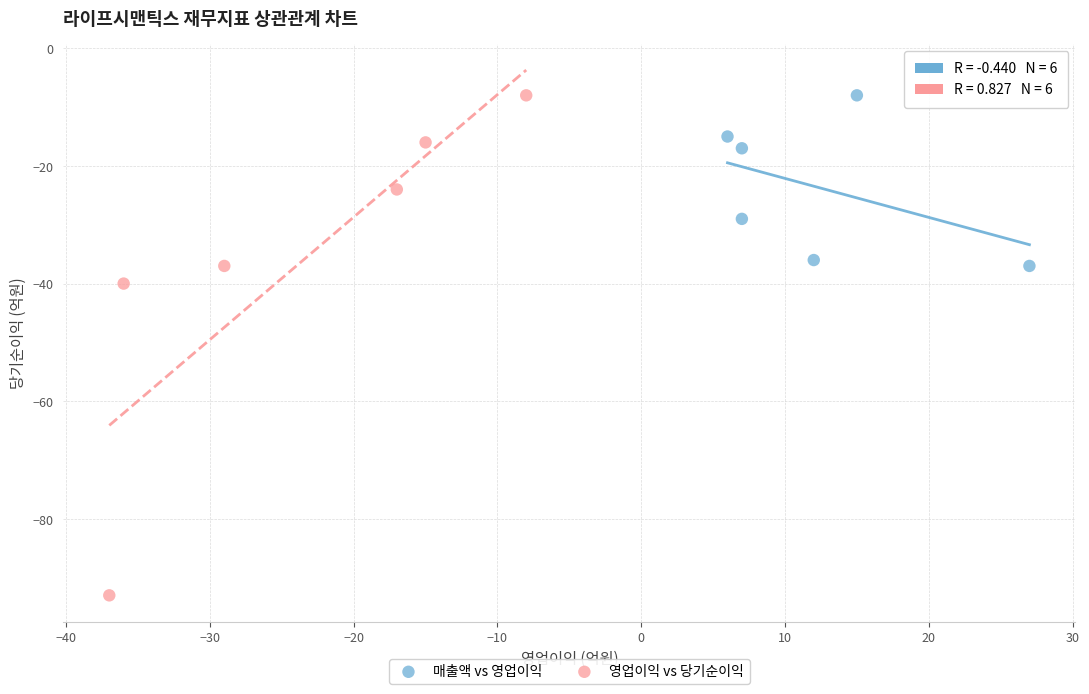

Which series reaches the minimum Y coordinate?

영업이익 vs 당기순이익